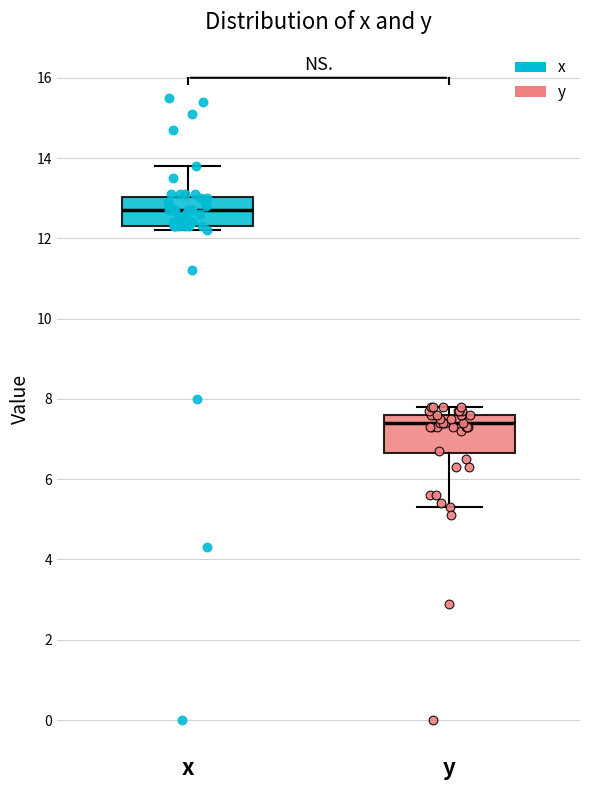

Where does the lower whisker of the box for y end on the y-axis? The values are not printed on the chart, so give them approximately, as read against the axis.

5.4